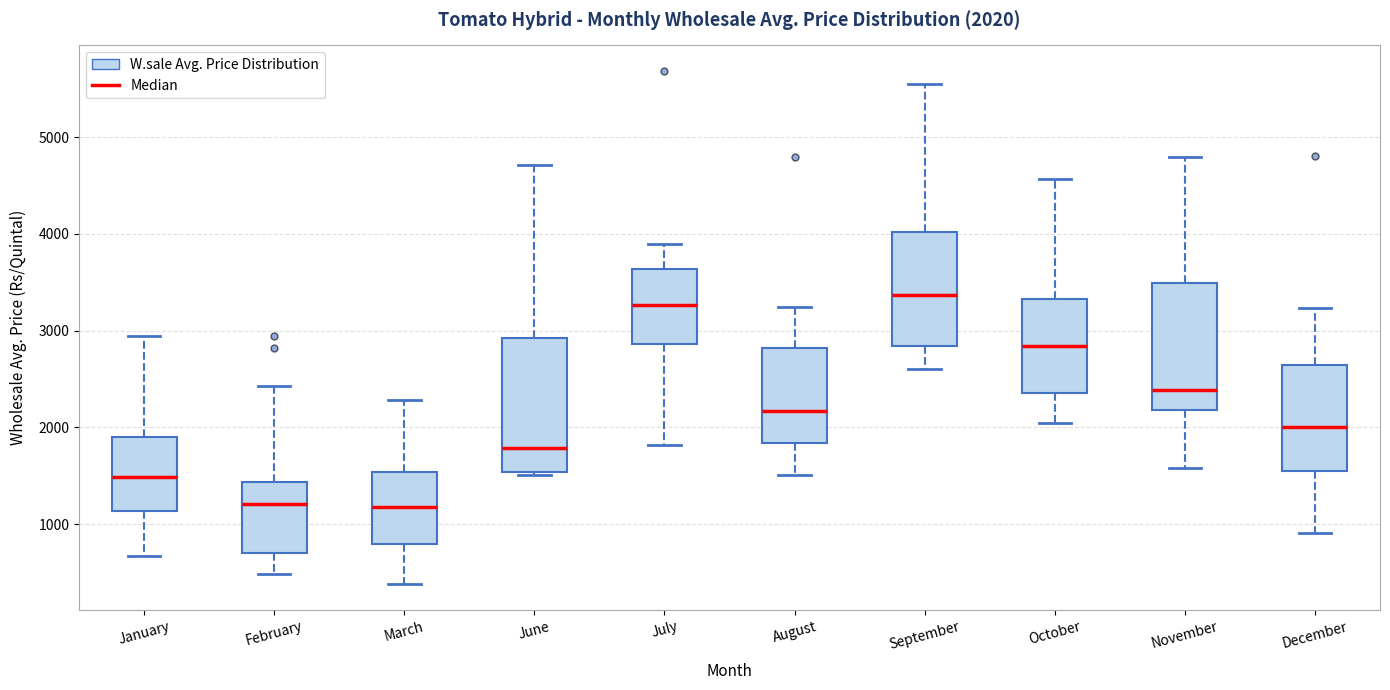

Which box's median line is the highest?

September